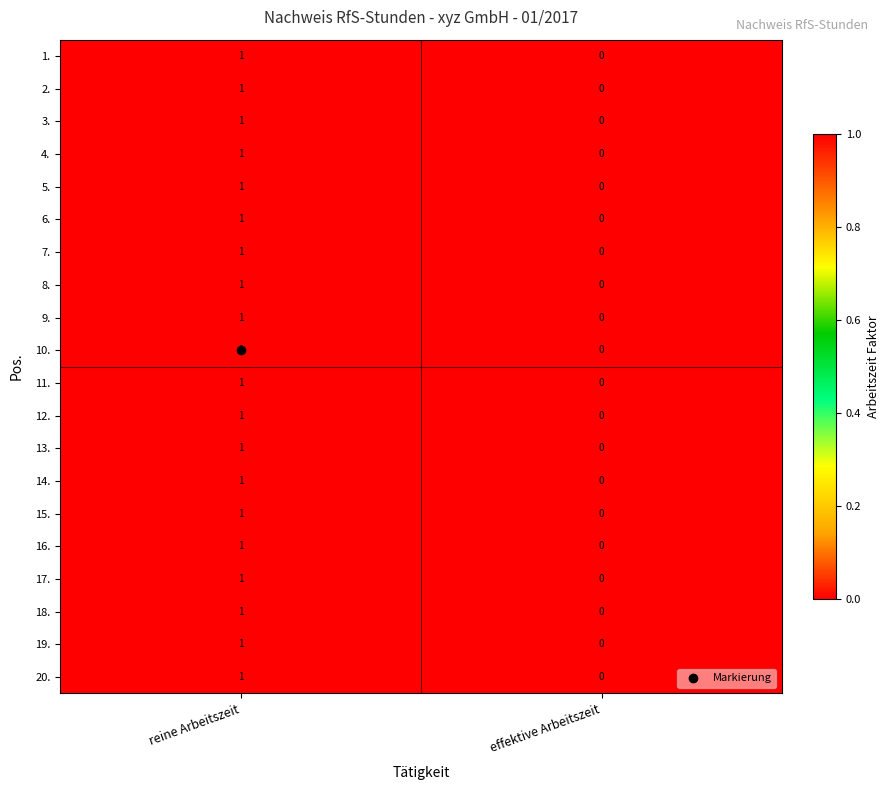

Is it true that 16. equals 0 at effektive Arbeitszeit?

True